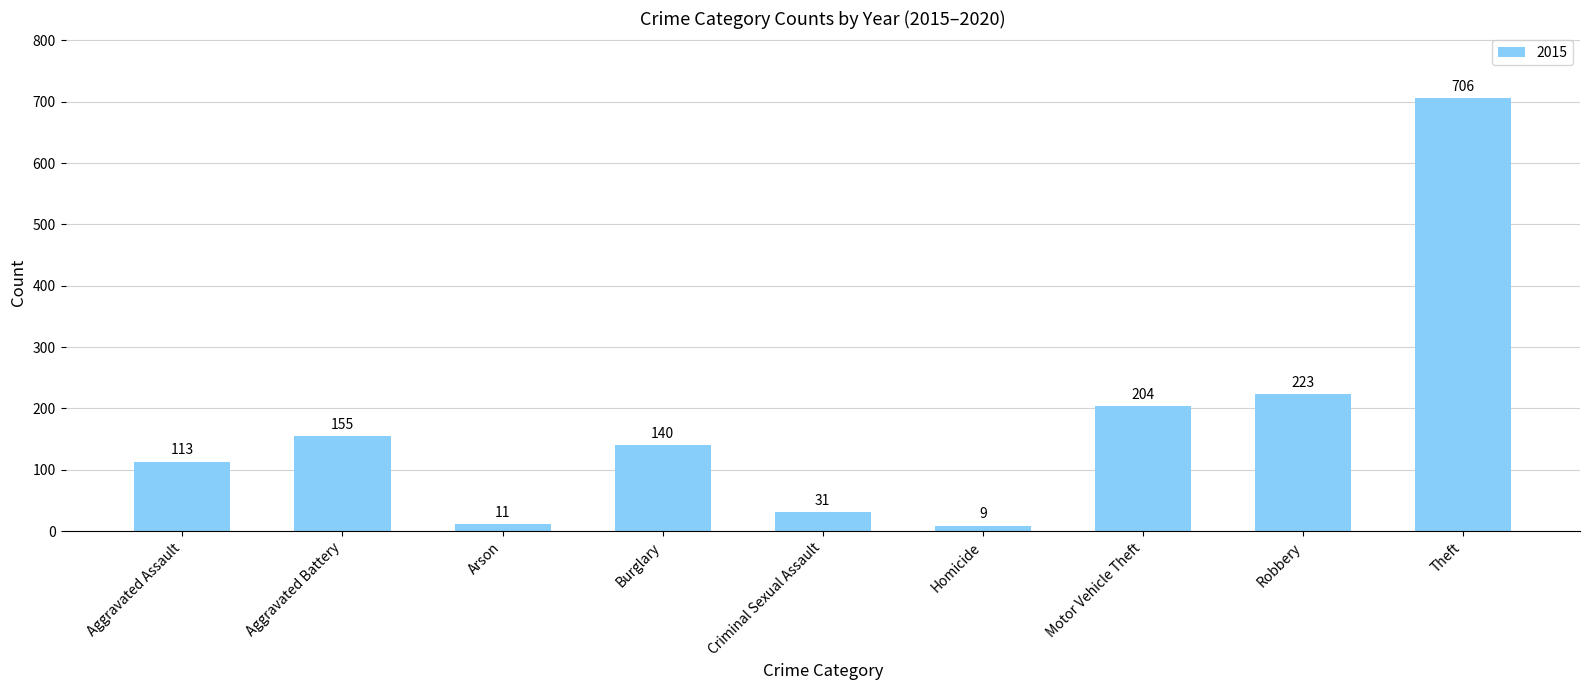

Between Robbery and Aggravated Battery, which is larger?

Robbery